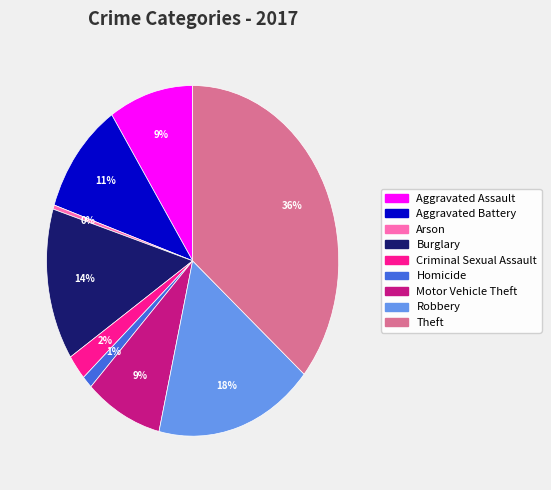

The Motor Vehicle Theft slice represents 20% of the pie. True or false?

False